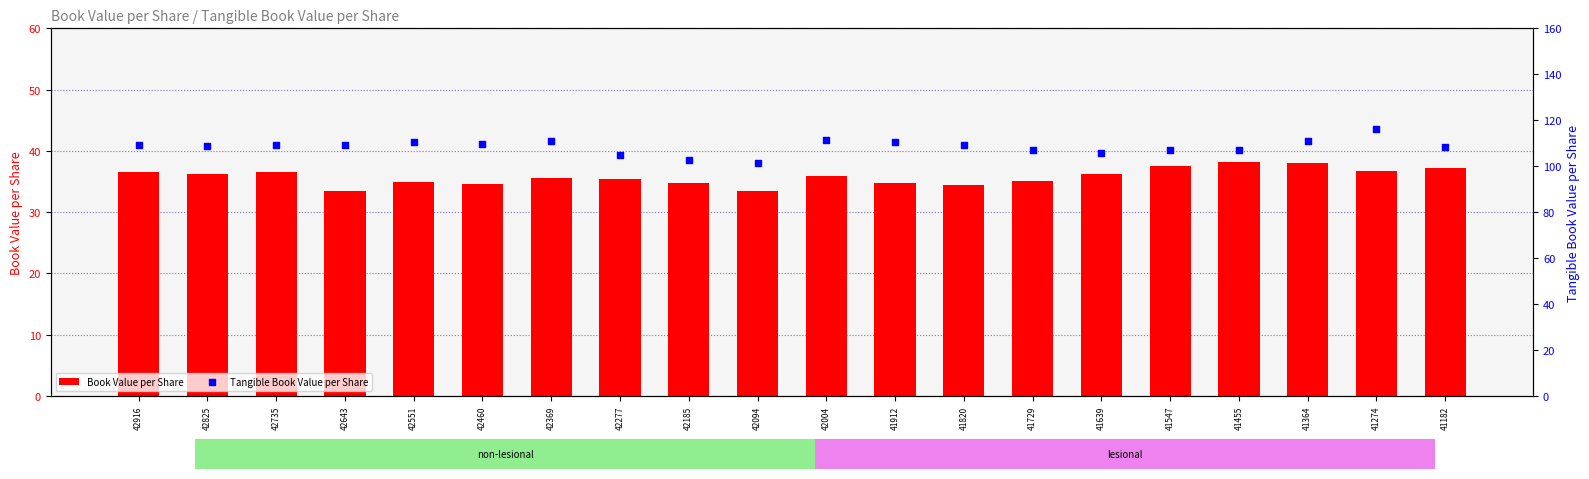

Is the value of Tangible Book Value per Share at 42916 greater than the value of Book Value per Share at 42735?

Yes